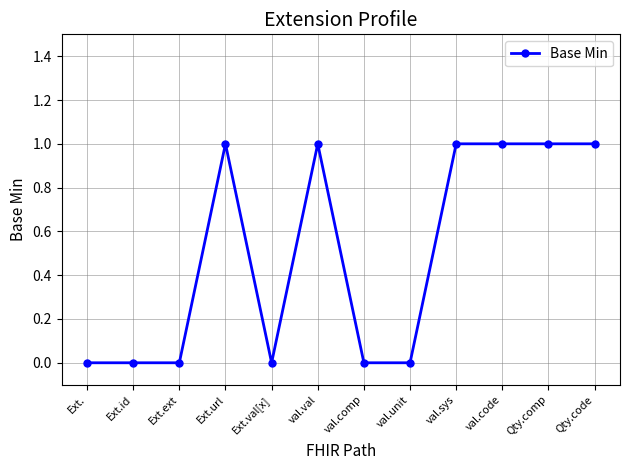

What is the change in value from val.unit to val.code?

+1